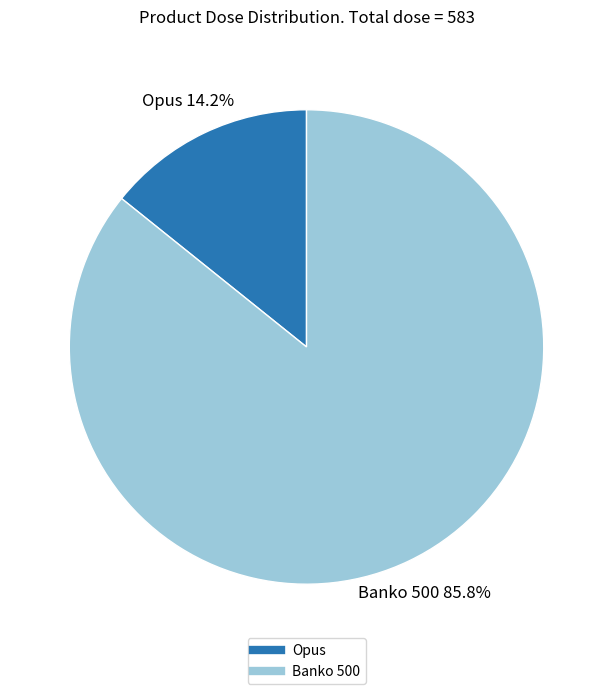

How many segments does this pie chart have?

2